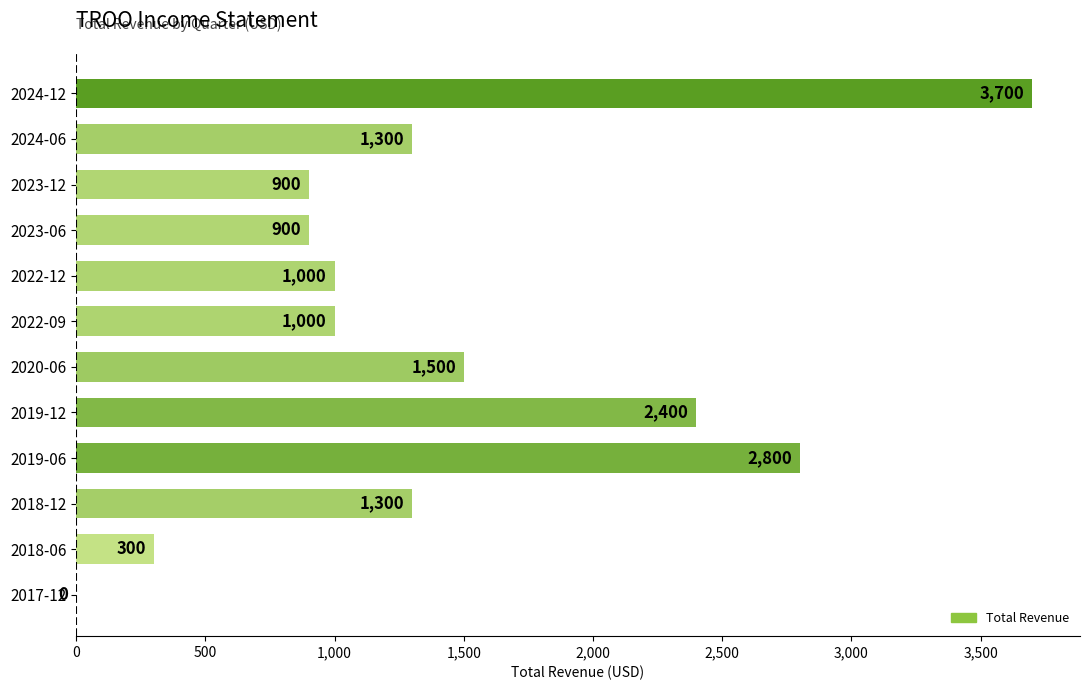

How many categories are shown in the chart?

12